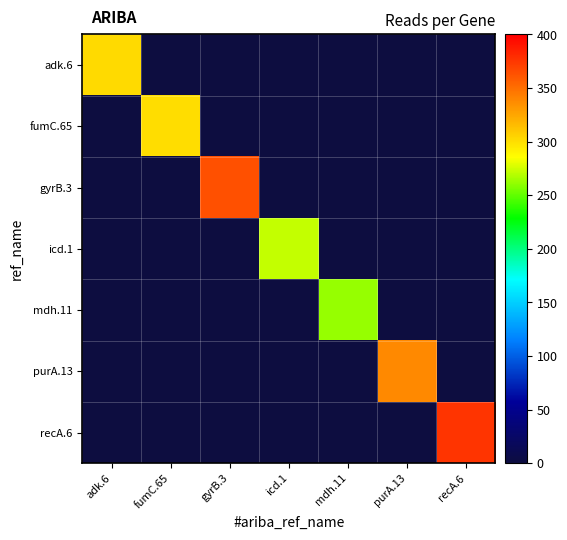

Which label corresponds to the largest value in the chart?

recA.6